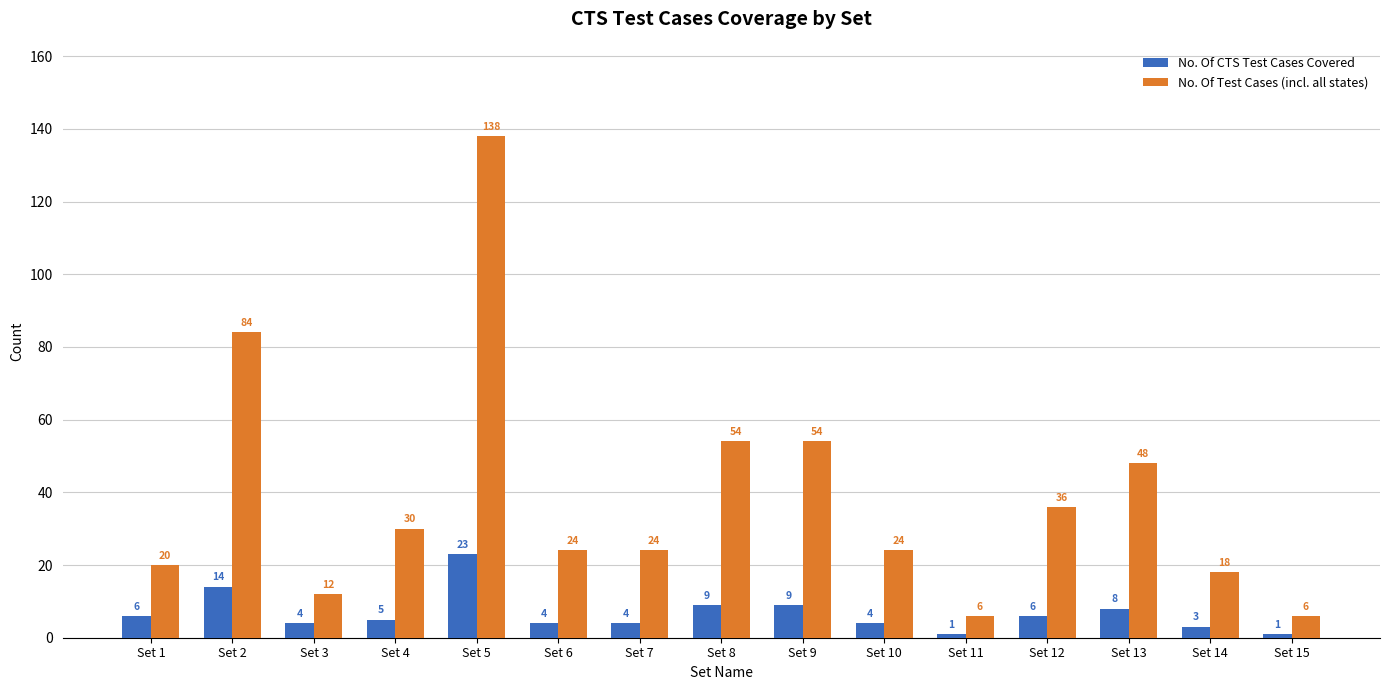

Reading right to left, transcribe all the data shown in this chart.

No. Of CTS Test Cases Covered: 1	3	8	6	1	4	9	9	4	4	23	5	4	14	6
No. Of Test Cases (incl. all states): 6	18	48	36	6	24	54	54	24	24	138	30	12	84	20